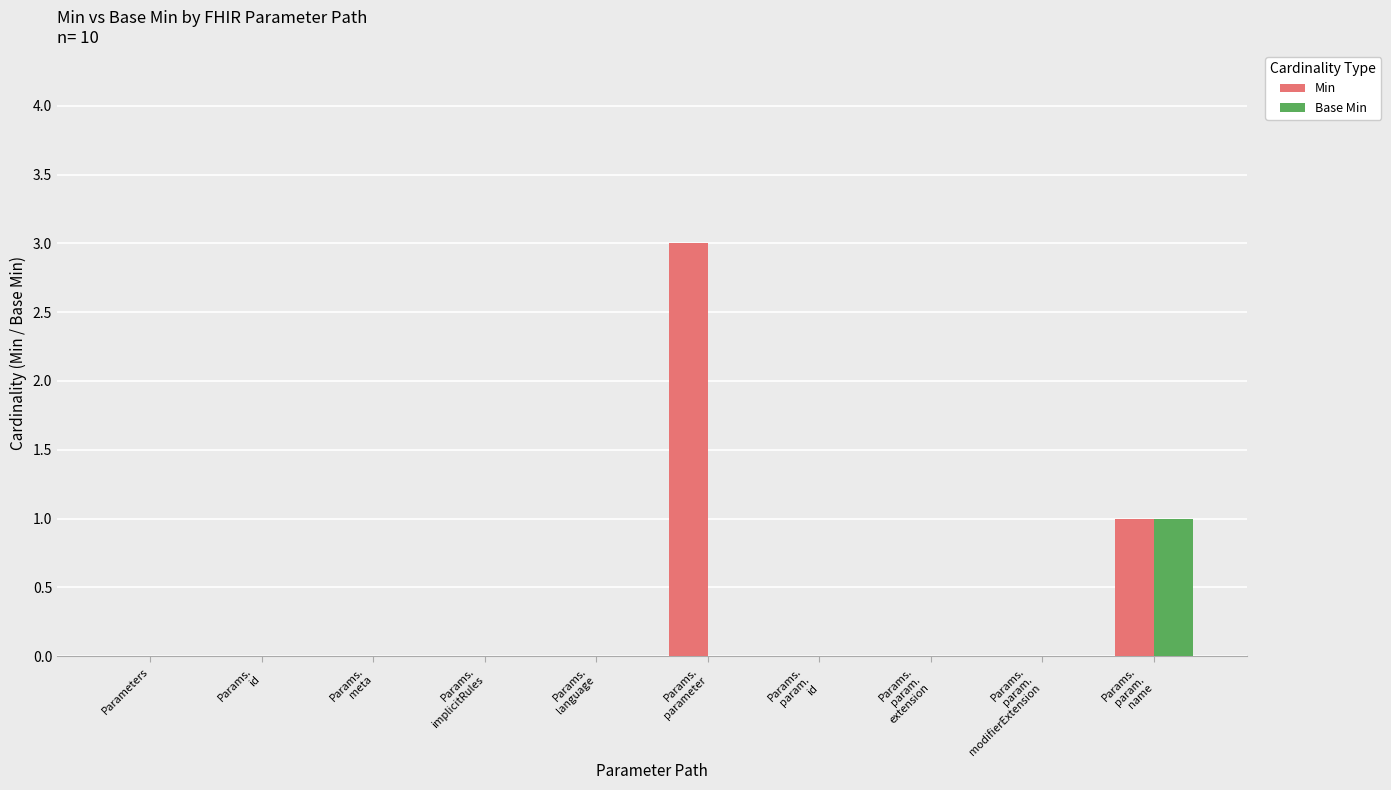

The value of Base Min at Parameters is 0. True or false?

True